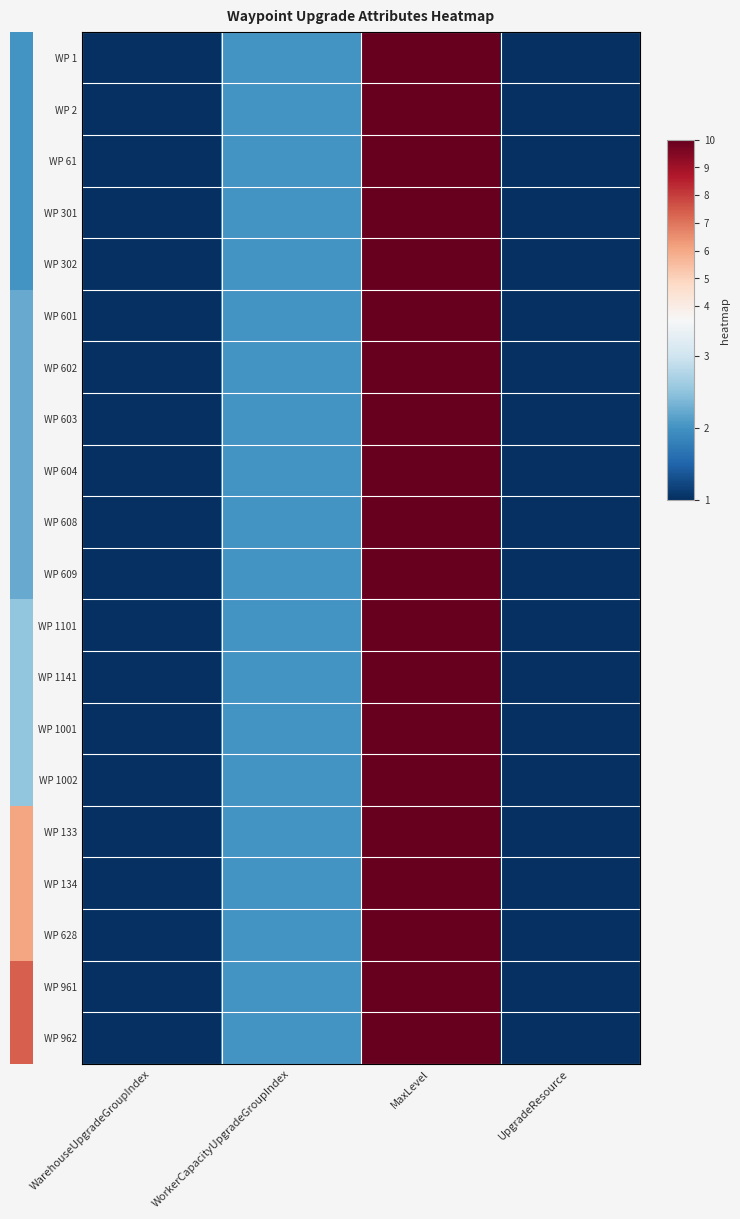

Reading left to right, what are all the values shown in this chart?

WP 1: WarehouseUpgradeGroupIndex=1	WorkerCapacityUpgradeGroupIndex=2	MaxLevel=10	UpgradeResource=1
WP 2: WarehouseUpgradeGroupIndex=1	WorkerCapacityUpgradeGroupIndex=2	MaxLevel=10	UpgradeResource=1
WP 61: WarehouseUpgradeGroupIndex=1	WorkerCapacityUpgradeGroupIndex=2	MaxLevel=10	UpgradeResource=1
WP 301: WarehouseUpgradeGroupIndex=1	WorkerCapacityUpgradeGroupIndex=2	MaxLevel=10	UpgradeResource=1
WP 302: WarehouseUpgradeGroupIndex=1	WorkerCapacityUpgradeGroupIndex=2	MaxLevel=10	UpgradeResource=1
WP 601: WarehouseUpgradeGroupIndex=1	WorkerCapacityUpgradeGroupIndex=2	MaxLevel=10	UpgradeResource=1
WP 602: WarehouseUpgradeGroupIndex=1	WorkerCapacityUpgradeGroupIndex=2	MaxLevel=10	UpgradeResource=1
WP 603: WarehouseUpgradeGroupIndex=1	WorkerCapacityUpgradeGroupIndex=2	MaxLevel=10	UpgradeResource=1
WP 604: WarehouseUpgradeGroupIndex=1	WorkerCapacityUpgradeGroupIndex=2	MaxLevel=10	UpgradeResource=1
WP 608: WarehouseUpgradeGroupIndex=1	WorkerCapacityUpgradeGroupIndex=2	MaxLevel=10	UpgradeResource=1
WP 609: WarehouseUpgradeGroupIndex=1	WorkerCapacityUpgradeGroupIndex=2	MaxLevel=10	UpgradeResource=1
WP 1101: WarehouseUpgradeGroupIndex=1	WorkerCapacityUpgradeGroupIndex=2	MaxLevel=10	UpgradeResource=1
WP 1141: WarehouseUpgradeGroupIndex=1	WorkerCapacityUpgradeGroupIndex=2	MaxLevel=10	UpgradeResource=1
WP 1001: WarehouseUpgradeGroupIndex=1	WorkerCapacityUpgradeGroupIndex=2	MaxLevel=10	UpgradeResource=1
WP 1002: WarehouseUpgradeGroupIndex=1	WorkerCapacityUpgradeGroupIndex=2	MaxLevel=10	UpgradeResource=1
WP 133: WarehouseUpgradeGroupIndex=1	WorkerCapacityUpgradeGroupIndex=2	MaxLevel=10	UpgradeResource=1
WP 134: WarehouseUpgradeGroupIndex=1	WorkerCapacityUpgradeGroupIndex=2	MaxLevel=10	UpgradeResource=1
WP 628: WarehouseUpgradeGroupIndex=1	WorkerCapacityUpgradeGroupIndex=2	MaxLevel=10	UpgradeResource=1
WP 961: WarehouseUpgradeGroupIndex=1	WorkerCapacityUpgradeGroupIndex=2	MaxLevel=10	UpgradeResource=1
WP 962: WarehouseUpgradeGroupIndex=1	WorkerCapacityUpgradeGroupIndex=2	MaxLevel=10	UpgradeResource=1